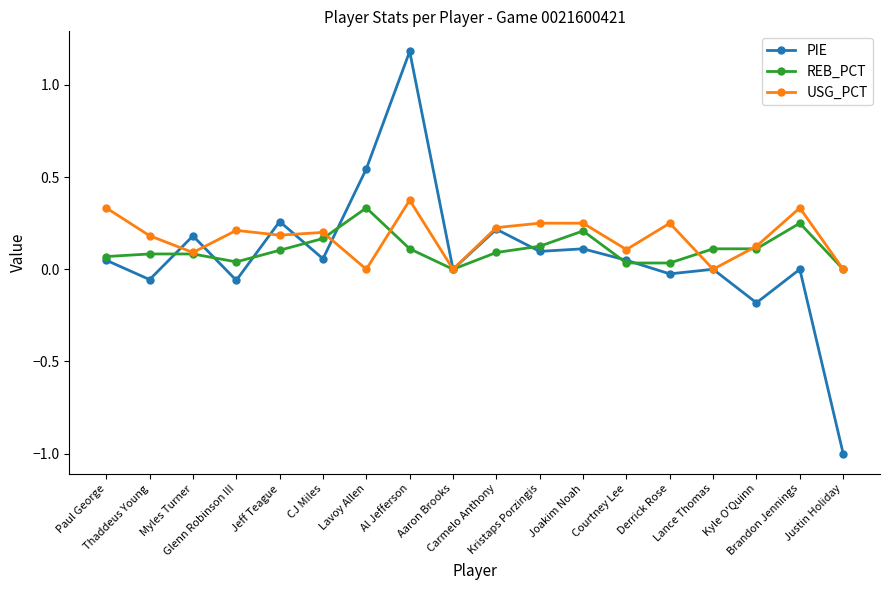

What are all the series names shown in the legend?

PIE, REB_PCT, USG_PCT